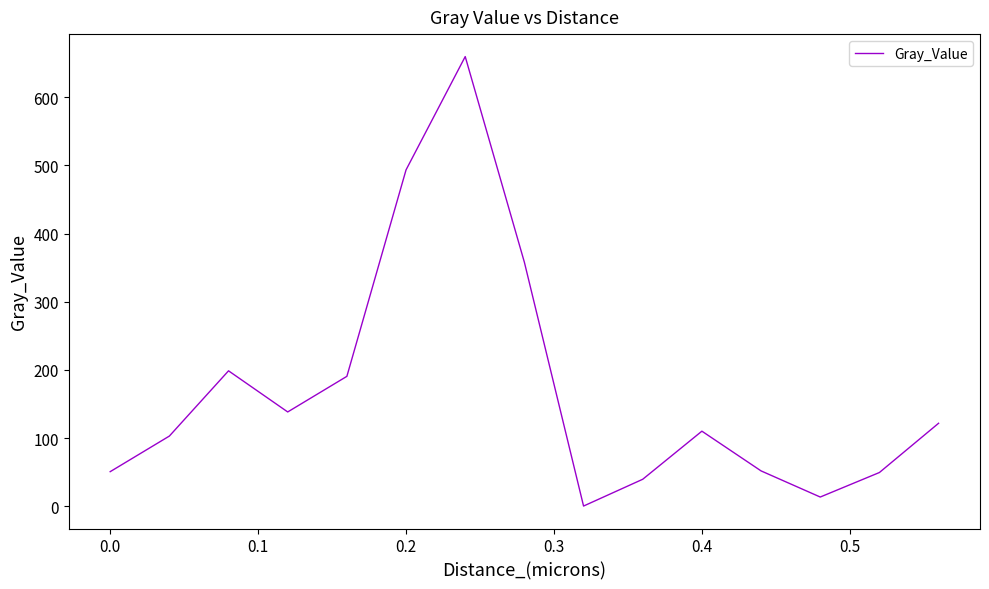

What is the maximum value shown in the chart?

659.5